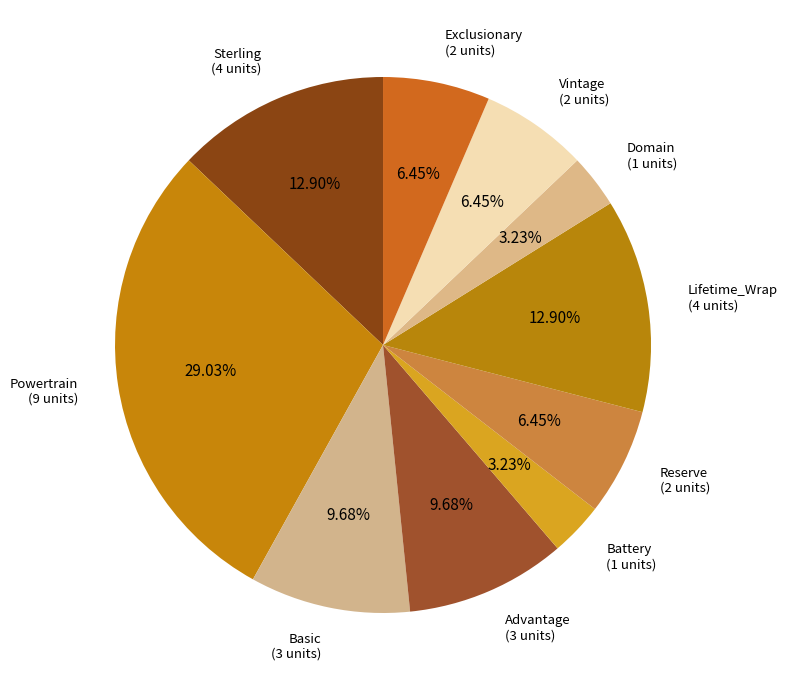

Which slice is the smallest?

Battery